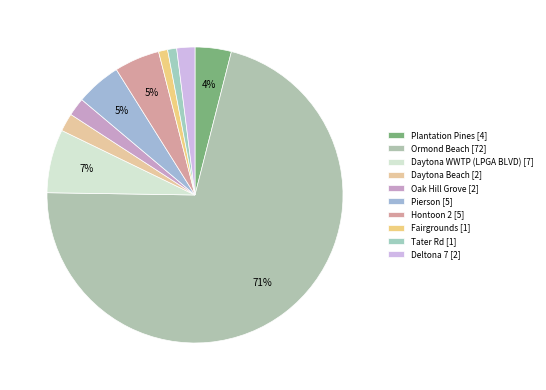

What is the total percentage of Fairgrounds and Deltona 7?

3.0%